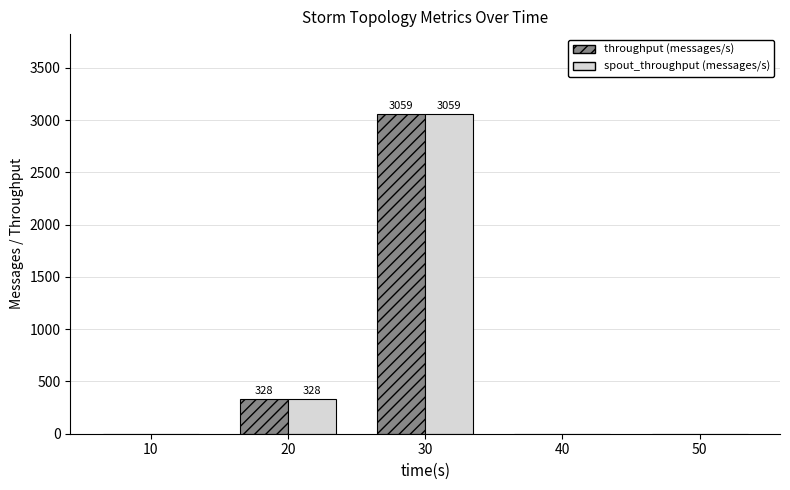

How many values in the throughput (messages/s) series exceed 0?

2